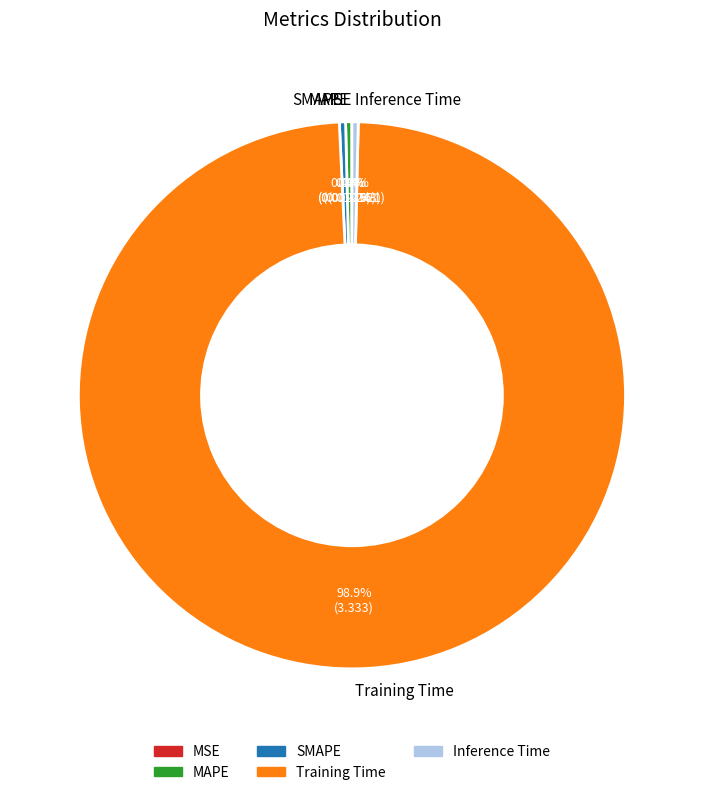

Is it true that Training Time is 99% of the pie?

True